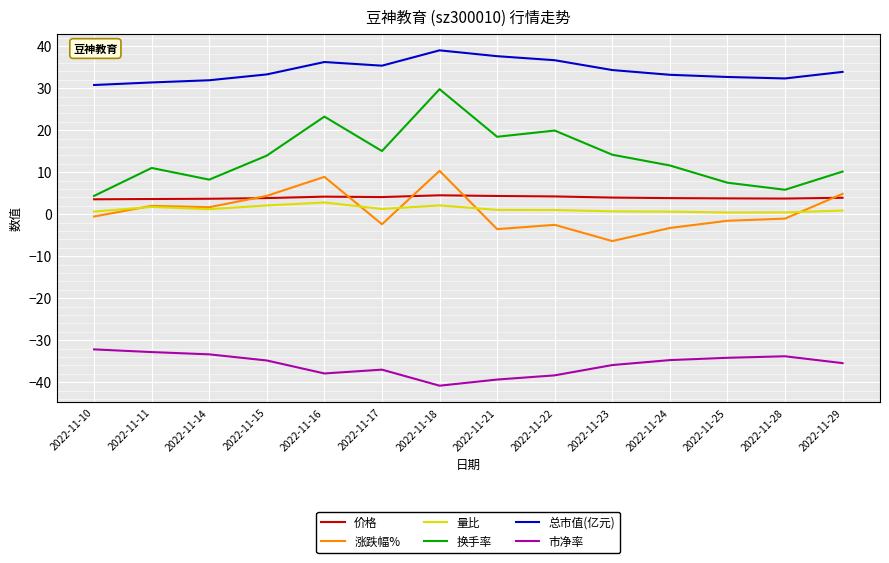

Which series has the largest range (max minus min)?

换手率